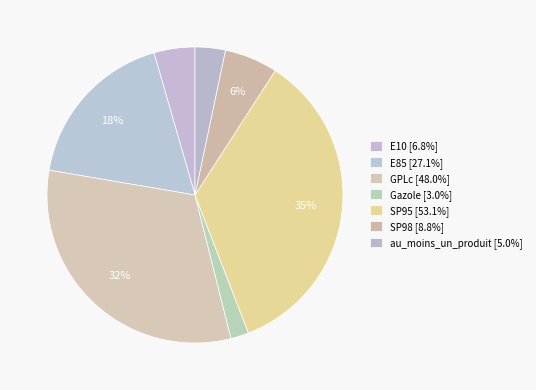

To the nearest percent, what is the difference between the largest and smallest slice percentages?

33%